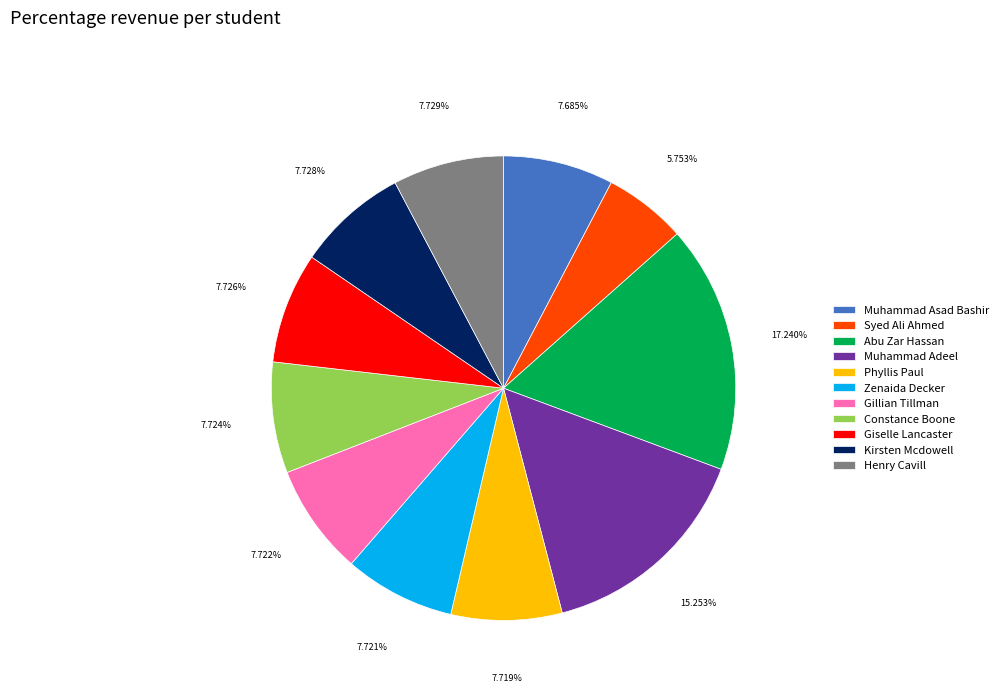

To the nearest percent, what is the difference between the largest and smallest slice percentages?

11%